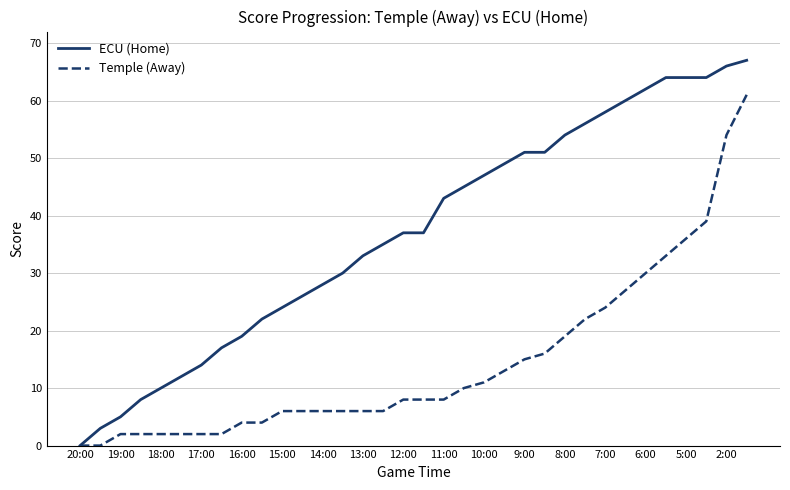

Which series has the largest total across all categories?

ECU (Home)